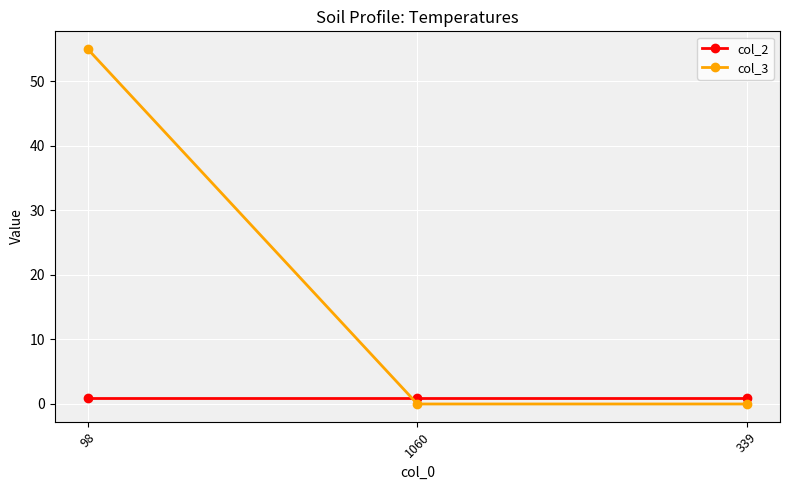

What is the difference between the col_3 values at 339 and 98?

55